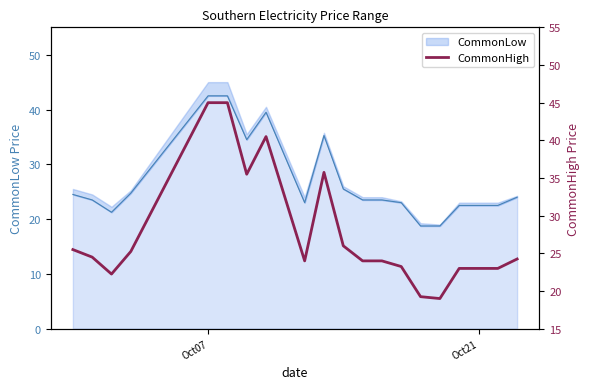

How many points are higher than both their immediate neighbors (excluding endpoints)?

2